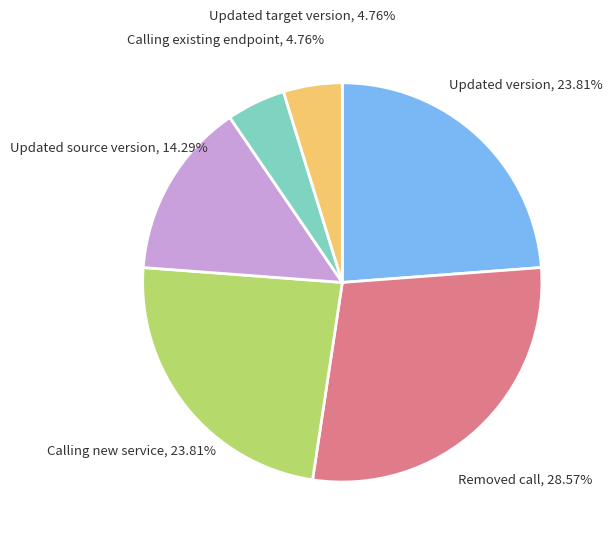

How many segments does this pie chart have?

6